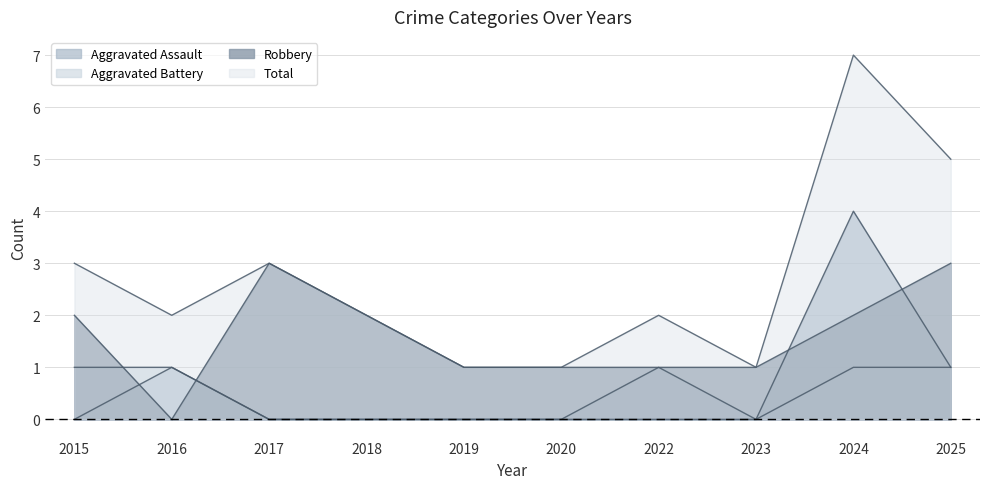

How many data points in Aggravated Battery are less than 1?

5